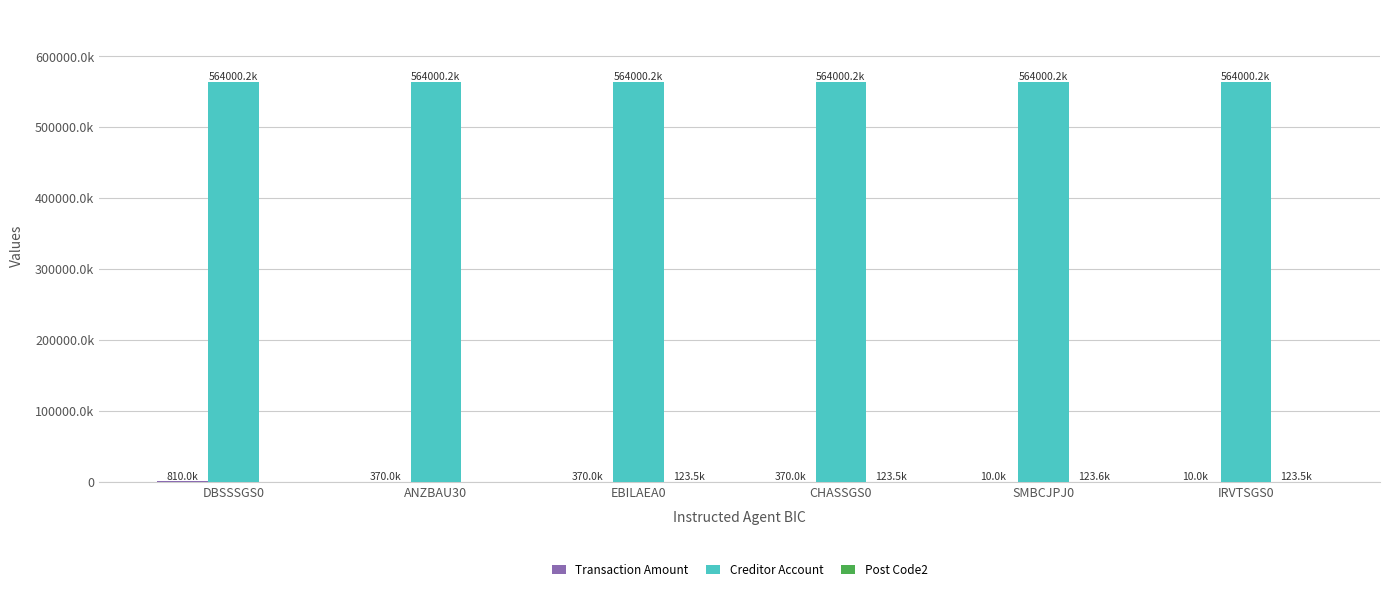

Does the chart contain stacked bars?

No